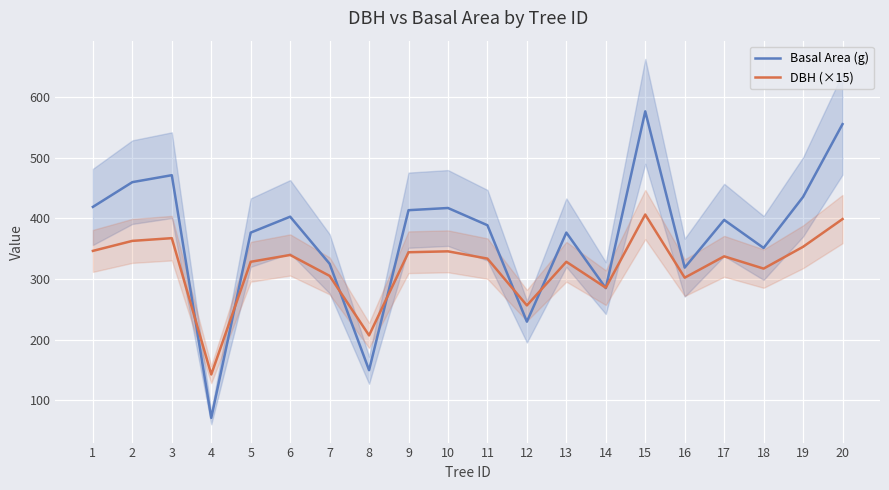

What is the approximate value of DBH (×15) at 12?

256.5